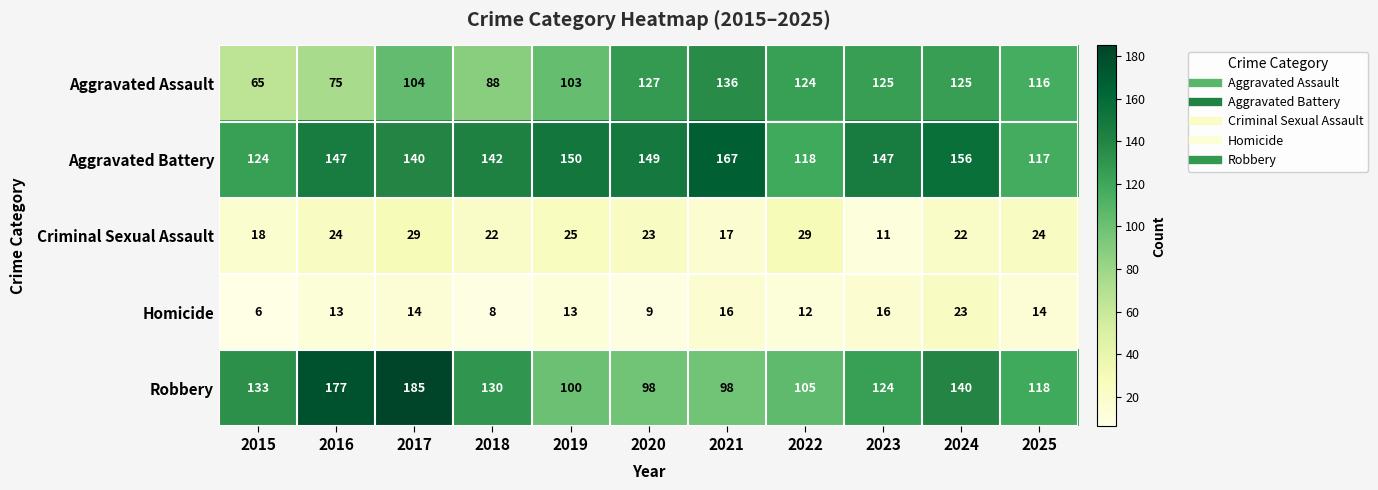

What is the sum of the Criminal Sexual Assault values at 2018 and 2017?

51